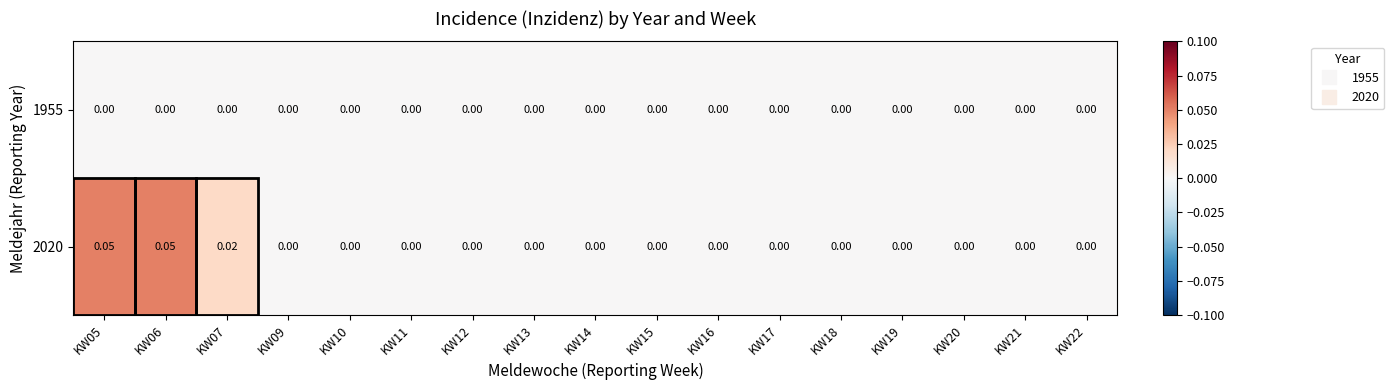

Which series has the widest spread of values?

2020